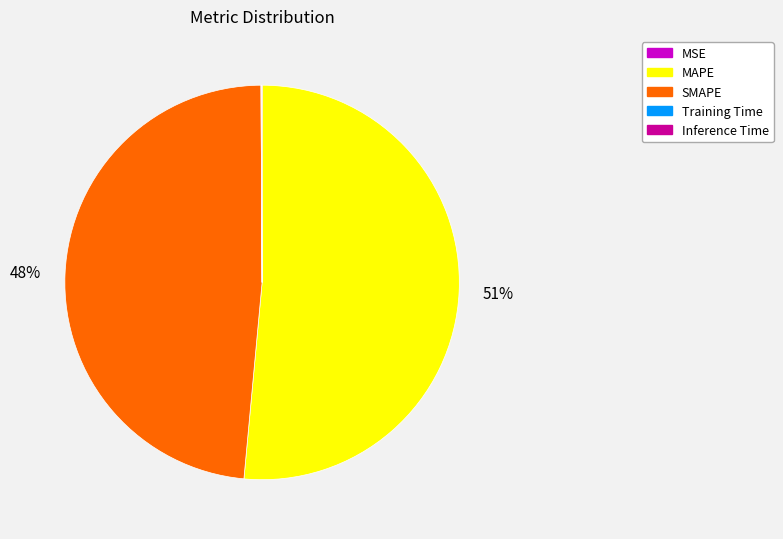

What is the largest slice in the pie chart?

MAPE